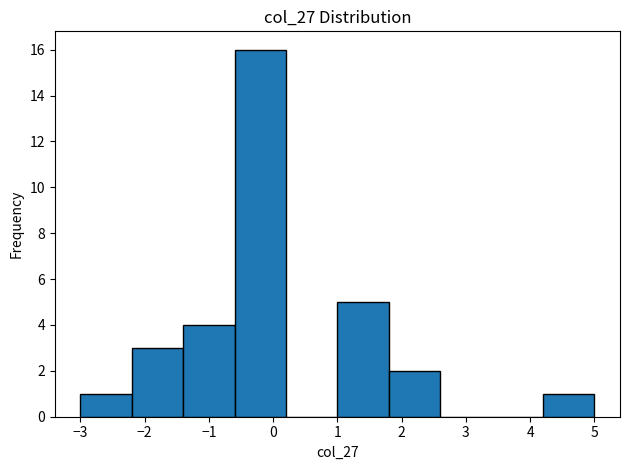

Reading left to right, transcribe this chart: for each bar, give the range it covers on the x-axis and its height. The values are not printed on the chart, so give them approximately, as read against the axis.

-3.0 to -2.2: 1
-2.2 to -1.4: 3
-1.4 to -0.6: 4
-0.6 to 0.2: 16
0.2 to 1.0: 0
1.0 to 1.8: 5
1.8 to 2.6: 2
2.6 to 3.4: 0
3.4 to 4.2: 0
4.2 to 5.0: 1